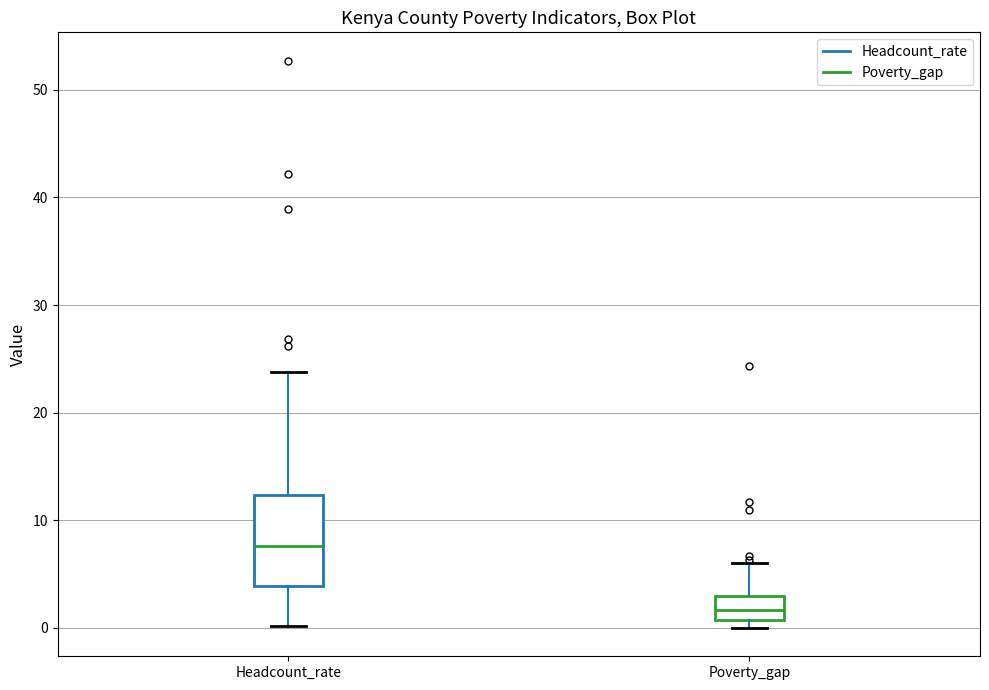

Reading left to right, read every box against the y-axis: the position of its median line, the range the box covers, and the ends of its whiskers. The values are not printed on the chart, so give them approximately, as read against the axis.

Headcount_rate: median 8, box 4 to 12, whiskers 0 to 24
Poverty_gap: median 2, box 1 to 3, whiskers 0 to 6